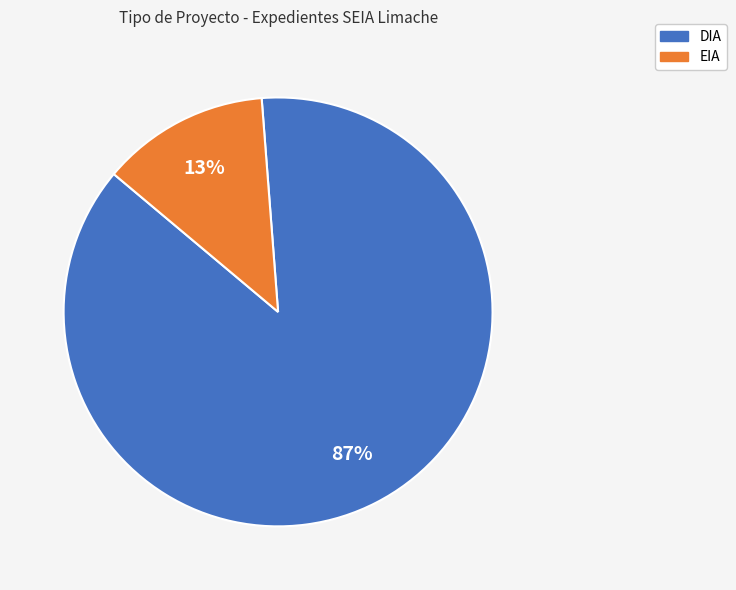

Does any single category account for the majority?

Yes